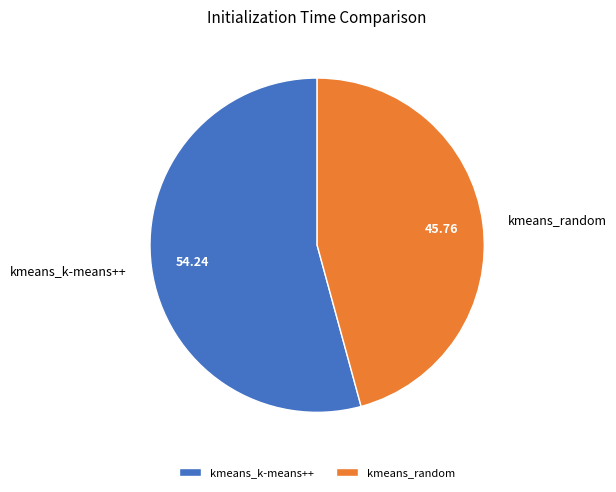

Is the sum of kmeans_random and kmeans_k-means++ greater than half?

Yes